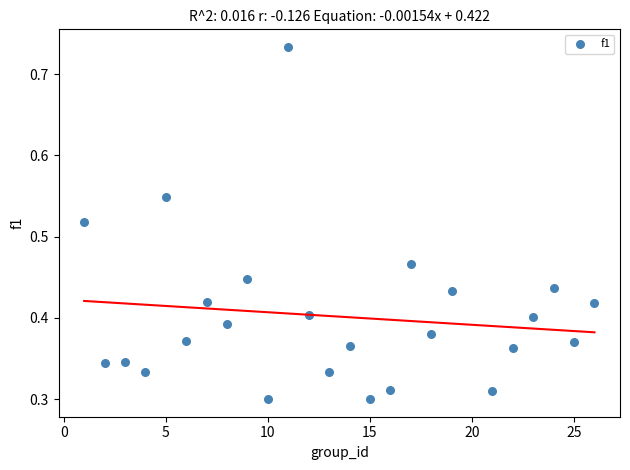

What is the range of X values (max minus min)?

25.0